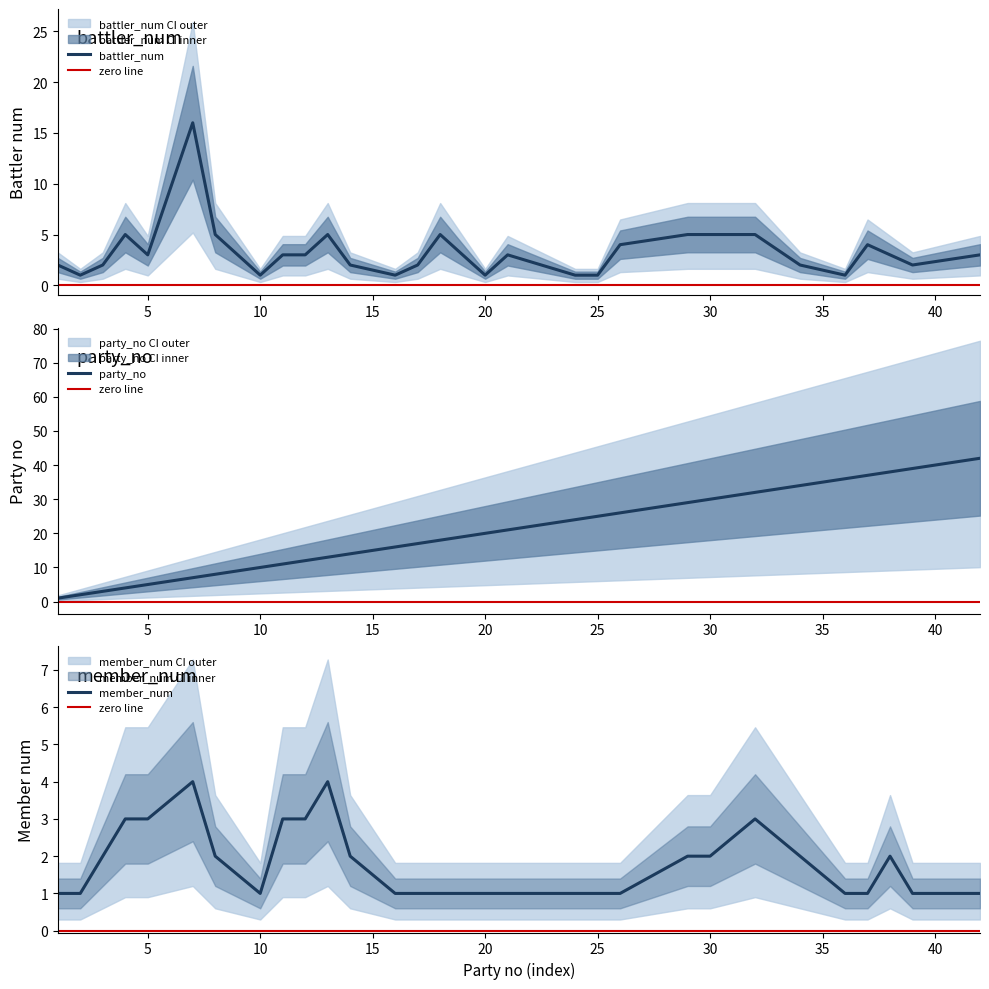

Is this an area chart (filled region under the line)?

No